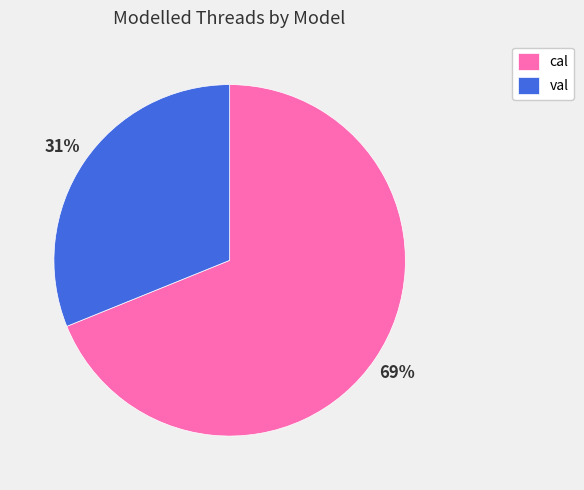

What is the smallest slice in the pie chart?

val